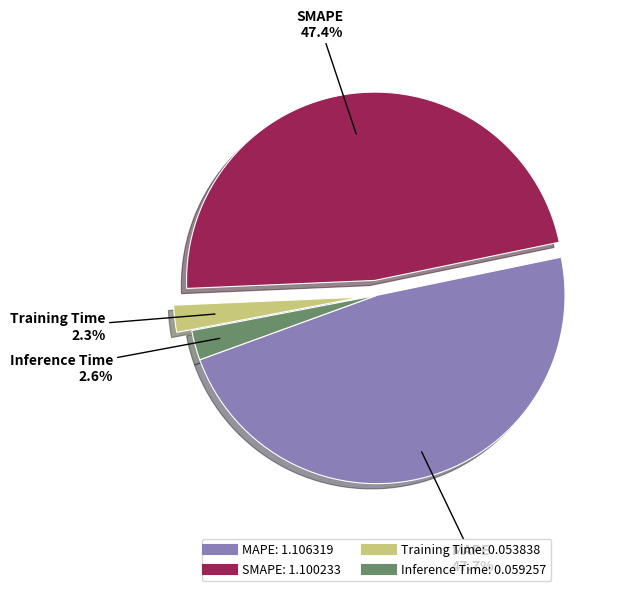

To the nearest percent, what portion does MAPE represent?

48%